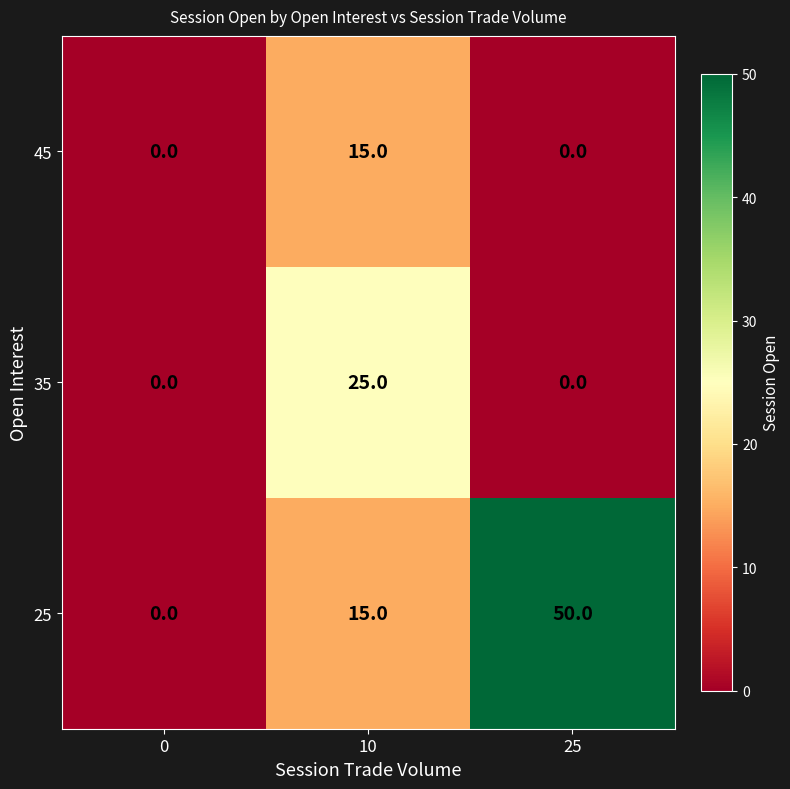

What is the maximum value shown in the chart?

50